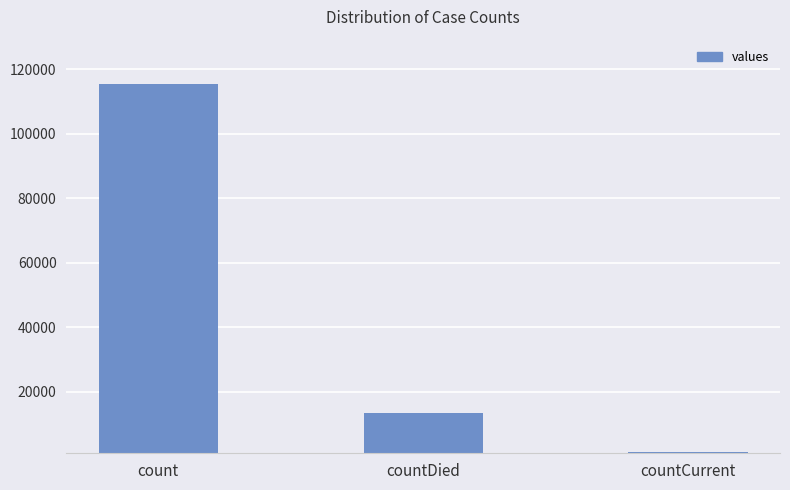

True or false: the data shows 13343 at countDied.

True